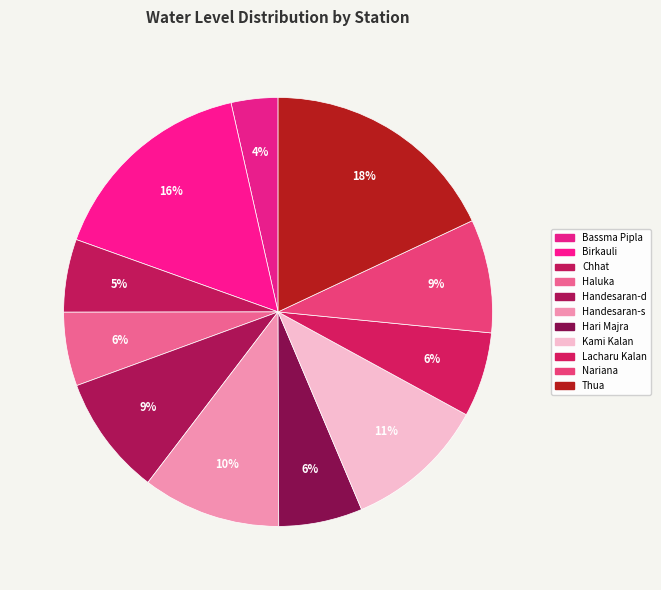

How many slices are in this pie chart?

11